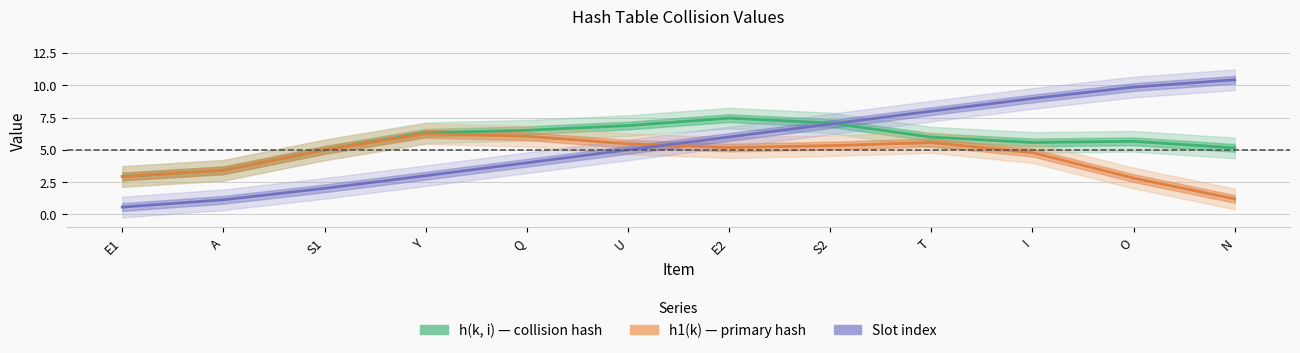

What are all the series names shown in the legend?

h(k, i) — collision hash, h1(k) — primary hash, Slot index